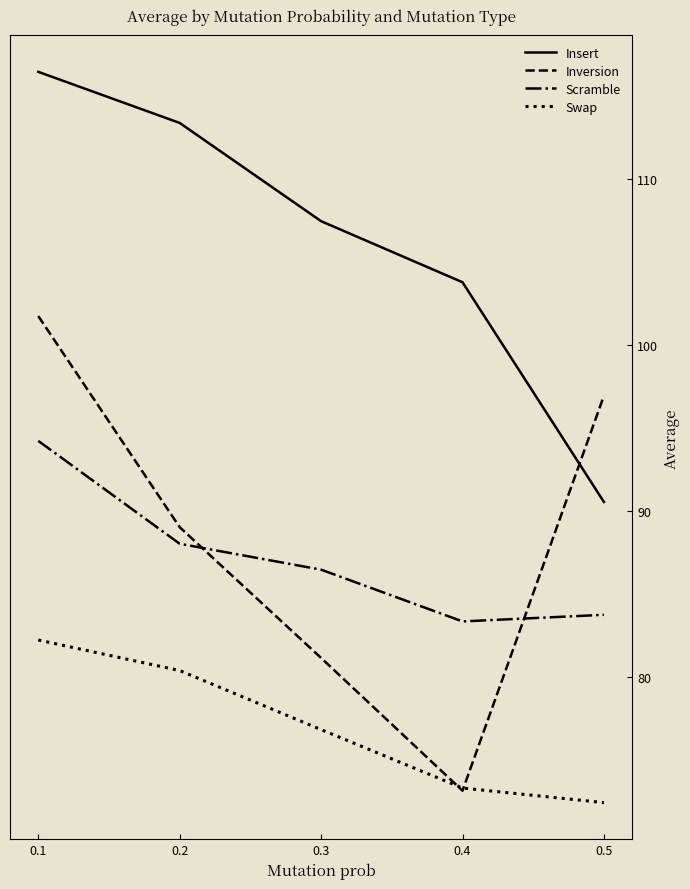

How many intersections are there between Inversion and Swap?

2